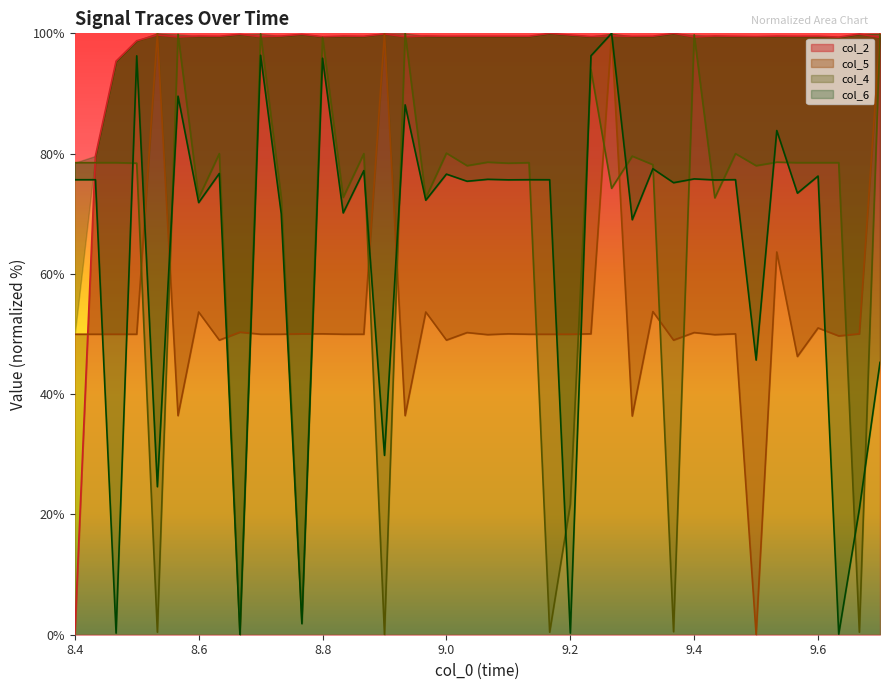

What is the maximum value for col_2?

100.0